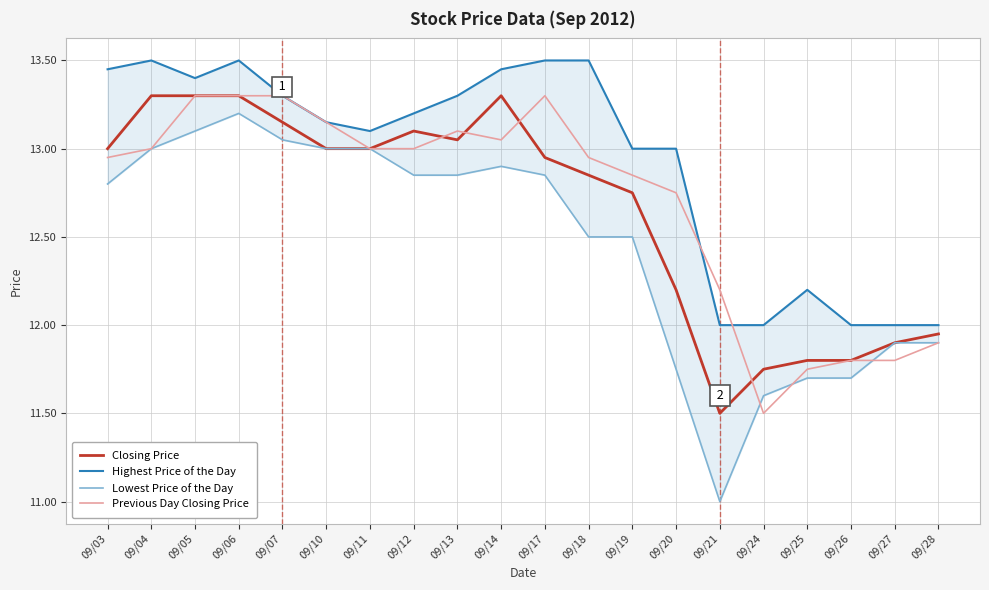

True or false: Previous Day Closing Price and Closing Price intersect in this chart.

True